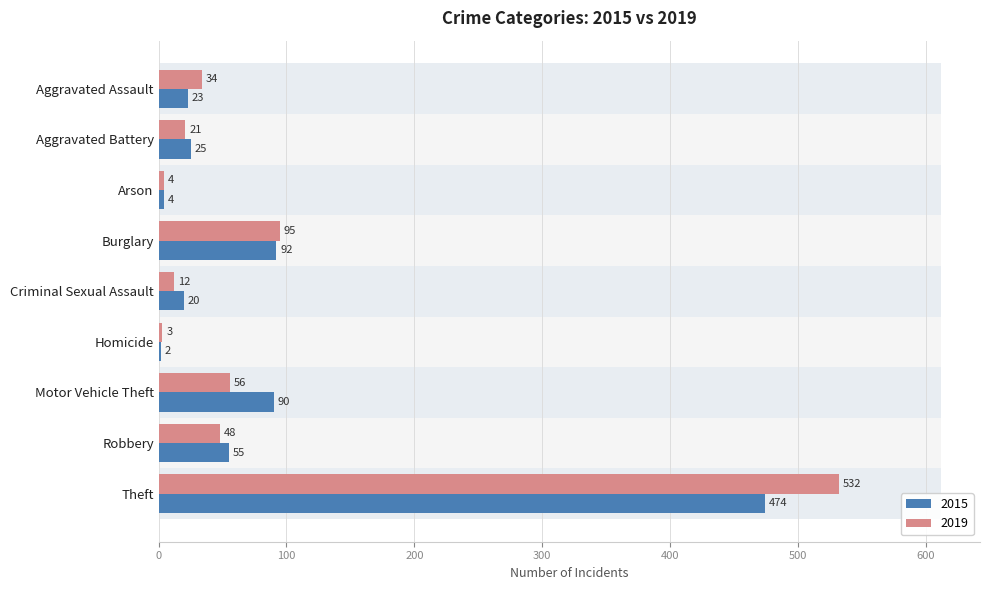

What is the greatest value displayed?

532